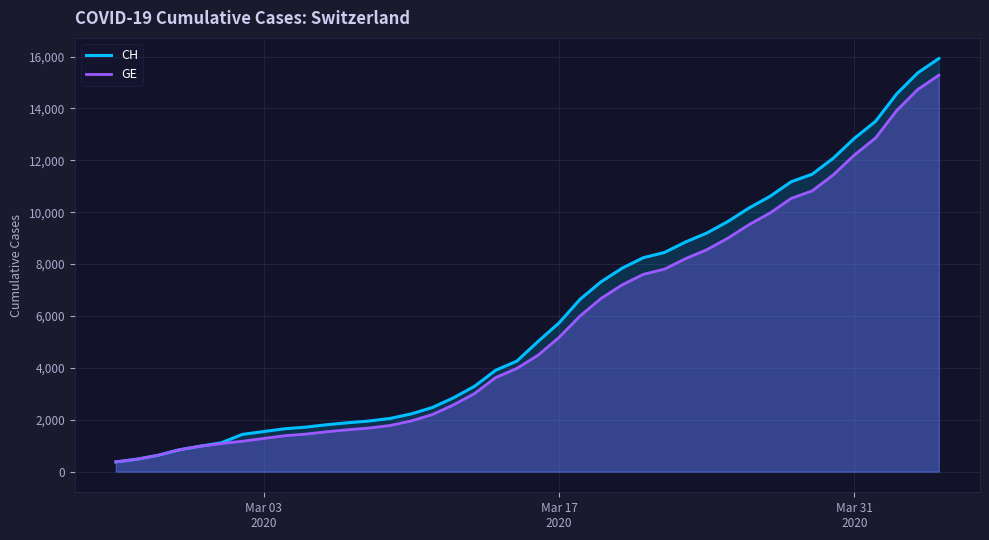

True or false: GE and CH intersect in this chart.

False